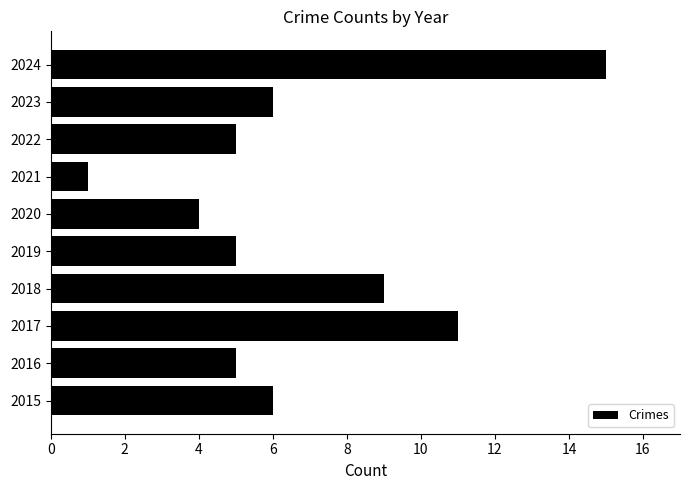

How many bars are there in total?

10